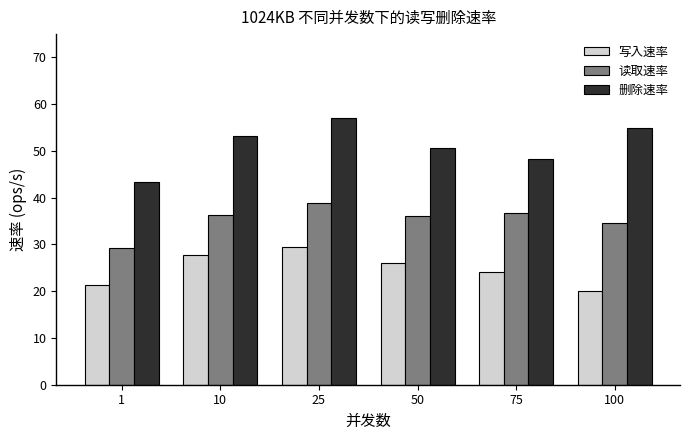

What is the total value across all series at 50?

112.8